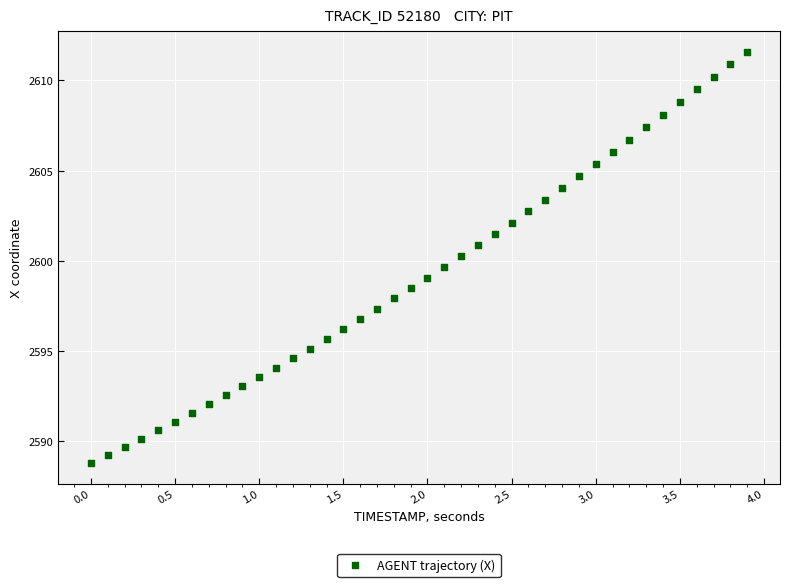

What is the range of Y values (max minus min)?

22.8